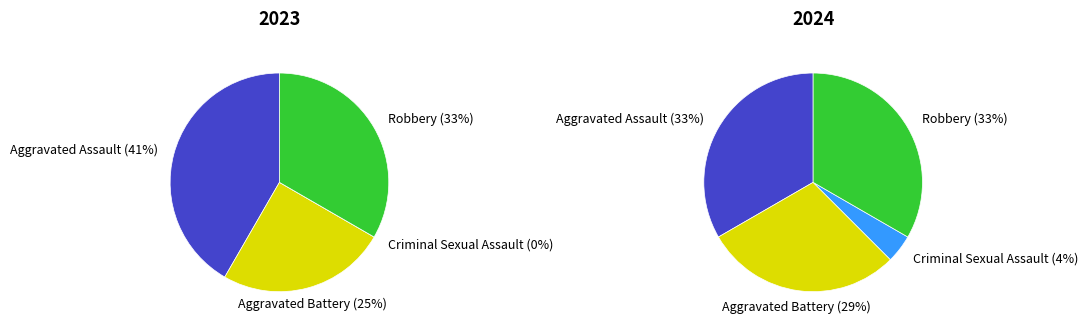

The 2 slice represents 1% of the pie. True or false?

False